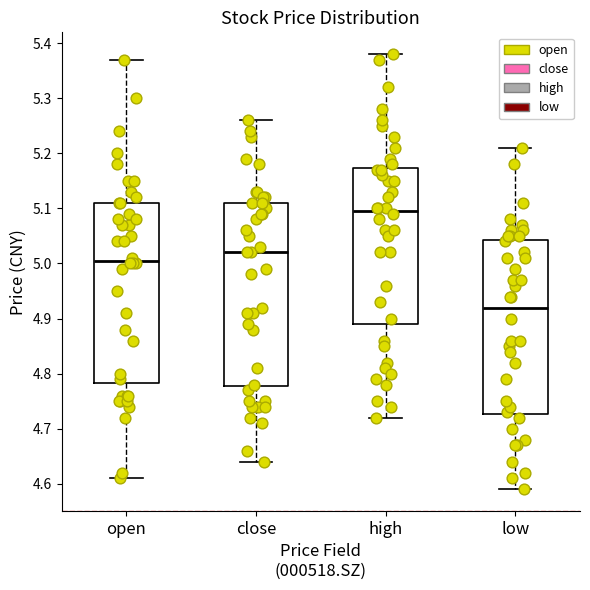

Reading left to right, read every box against the y-axis: the position of its median line, the range the box covers, and the ends of its whiskers. The values are not printed on the chart, so give them approximately, as read against the axis.

open: median 5.01, box 4.78 to 5.11, whiskers 4.61 to 5.37
close: median 5.02, box 4.78 to 5.11, whiskers 4.64 to 5.26
high: median 5.10, box 4.89 to 5.17, whiskers 4.72 to 5.38
low: median 4.92, box 4.73 to 5.04, whiskers 4.59 to 5.21